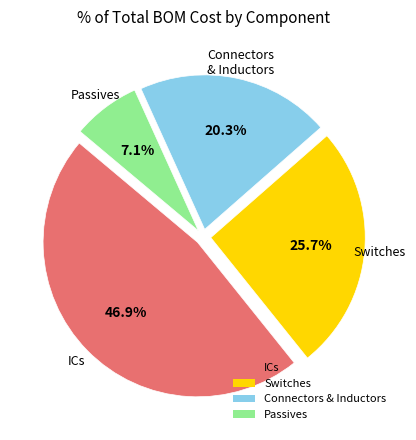

What is the smallest slice in the pie chart?

Passives